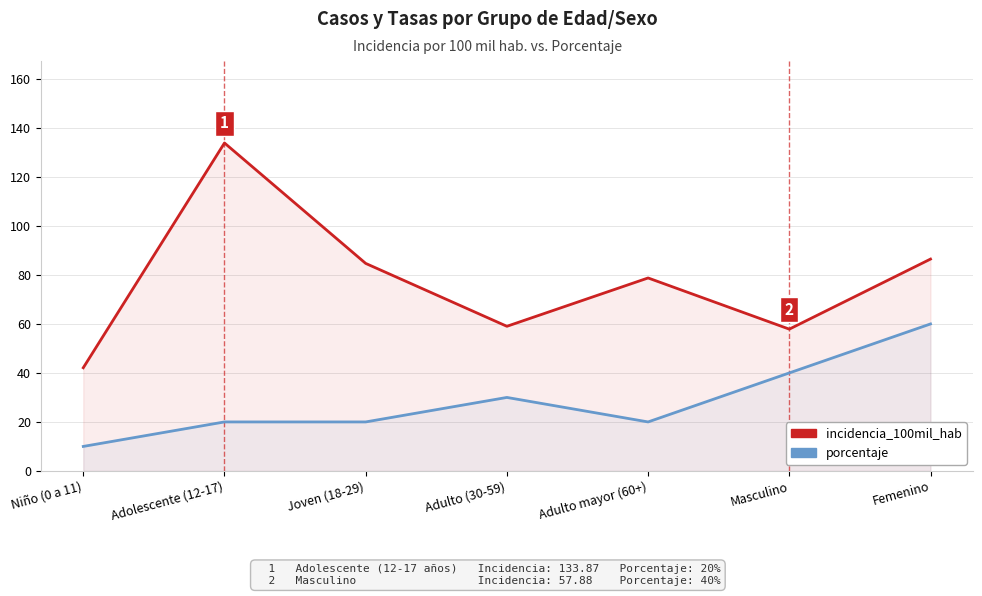

What is the label of the 6th point from the right?

Adolescente (12-17)